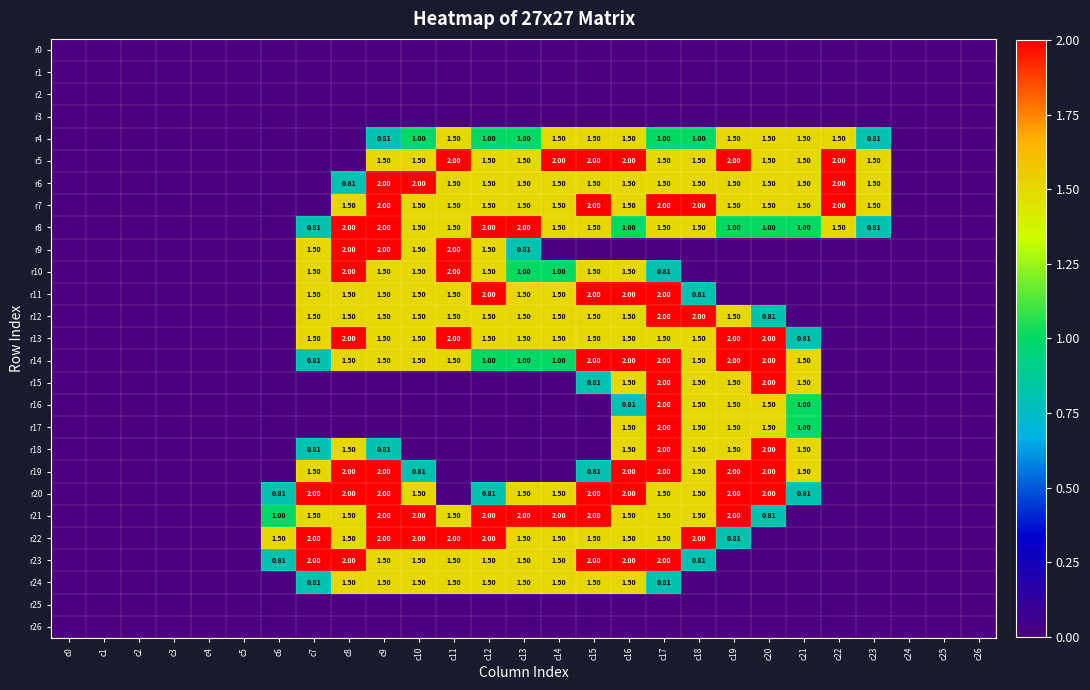

List the labels in order of r8 value, smallest first.

c0, c1, c2, c3, c4, c5, c6, c24, c25, c26, c7, c23, c16, c19, c20, c21, c10, c11, c14, c15, c17, c18, c22, c8, c9, c12, c13